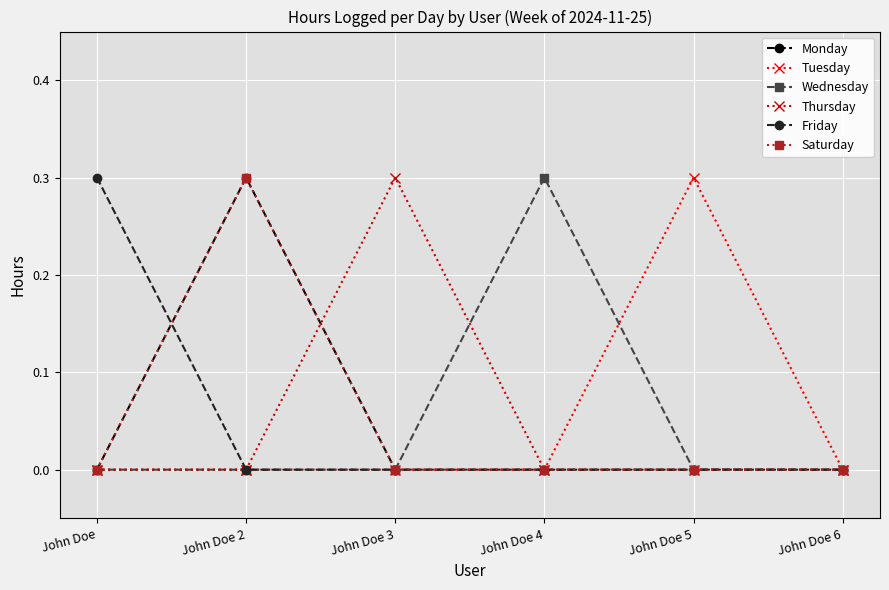

What is the label of the 6th point from the left?

John Doe 6